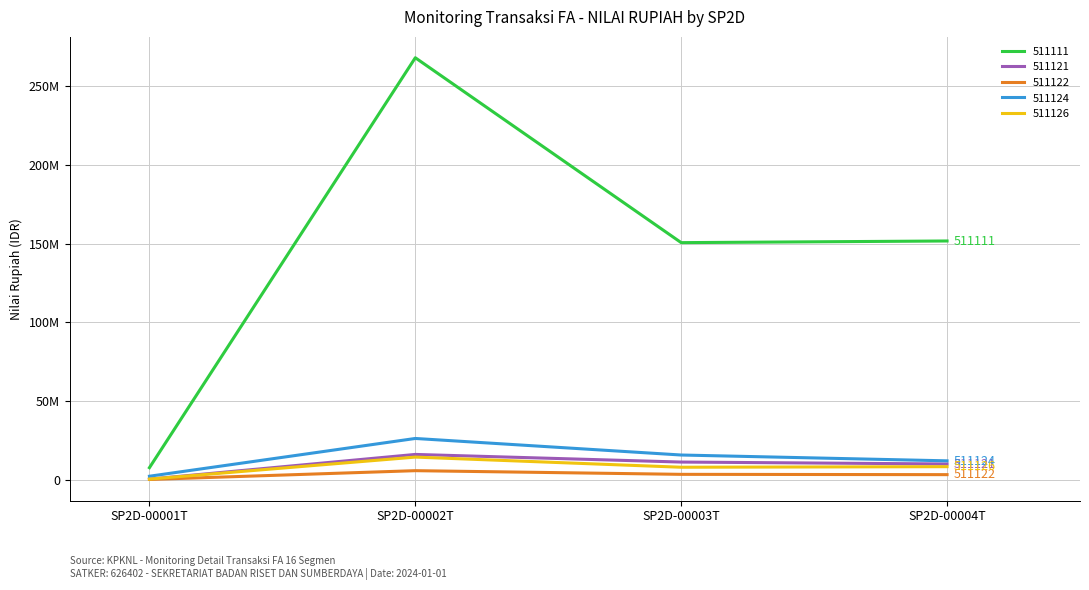

What is the sum of all 511126 values?

30850920